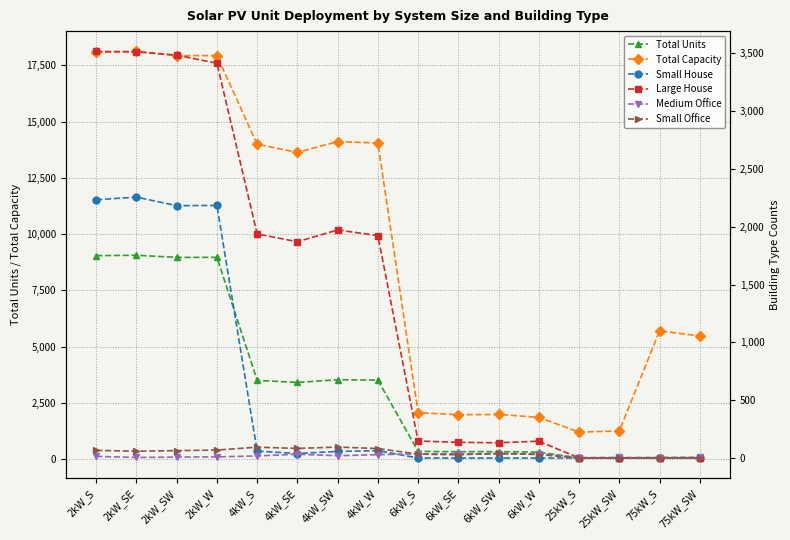

How many values in the Small House series exceed 39?

7